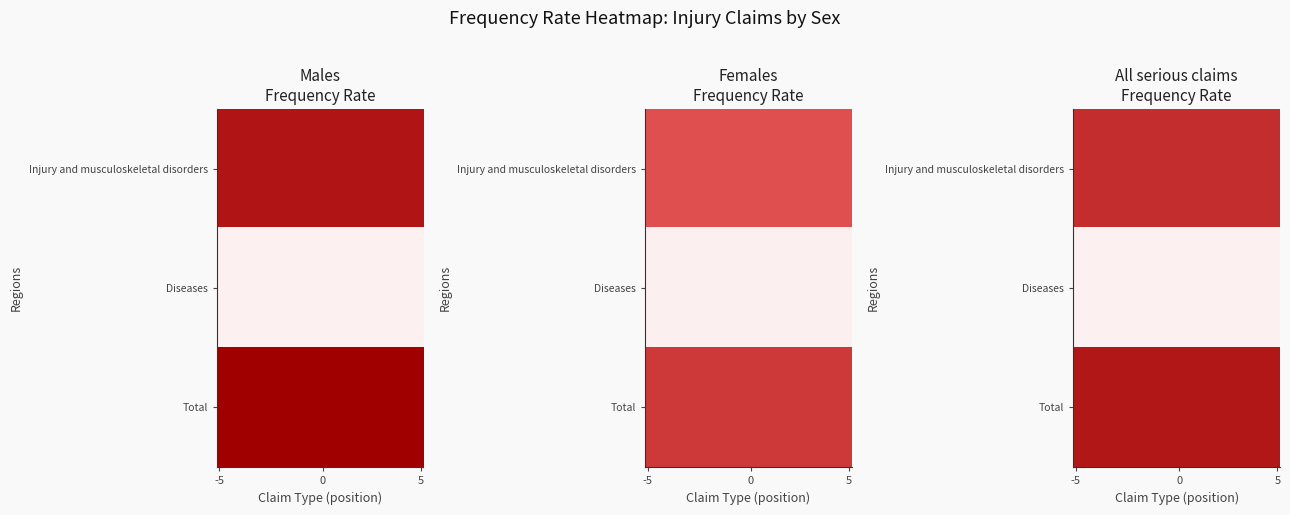

What is the maximum value shown in the chart?

6.5